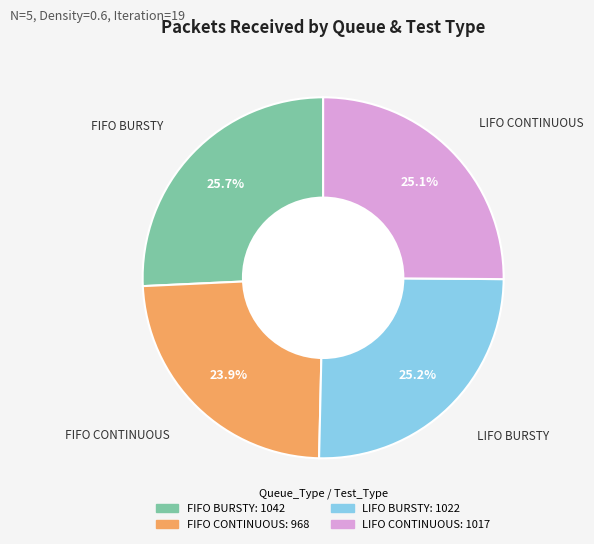

How much of the chart is everything except FIFO BURSTY?

74.3%